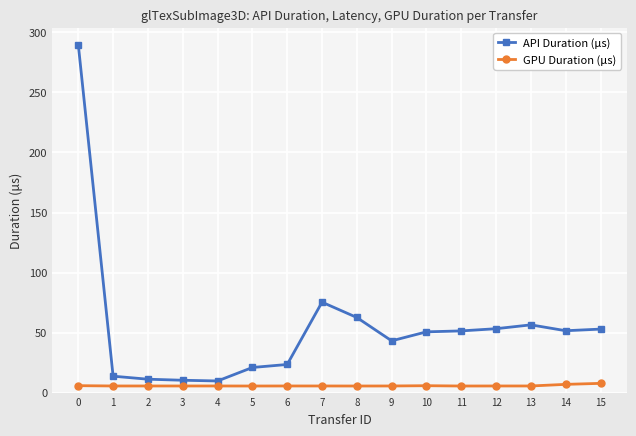

What is the average value of the API Duration (μs) series?

54.7